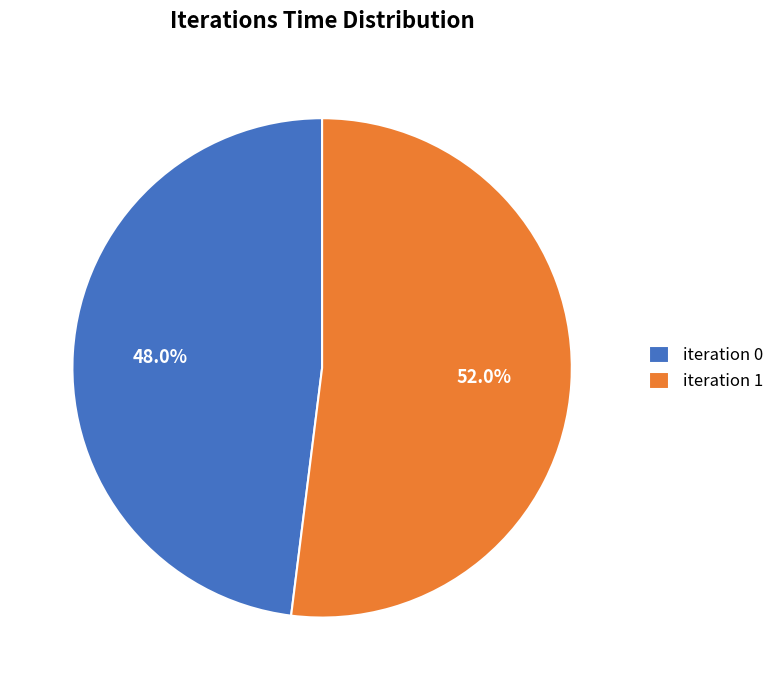

Which category accounts for the majority?

iteration 1